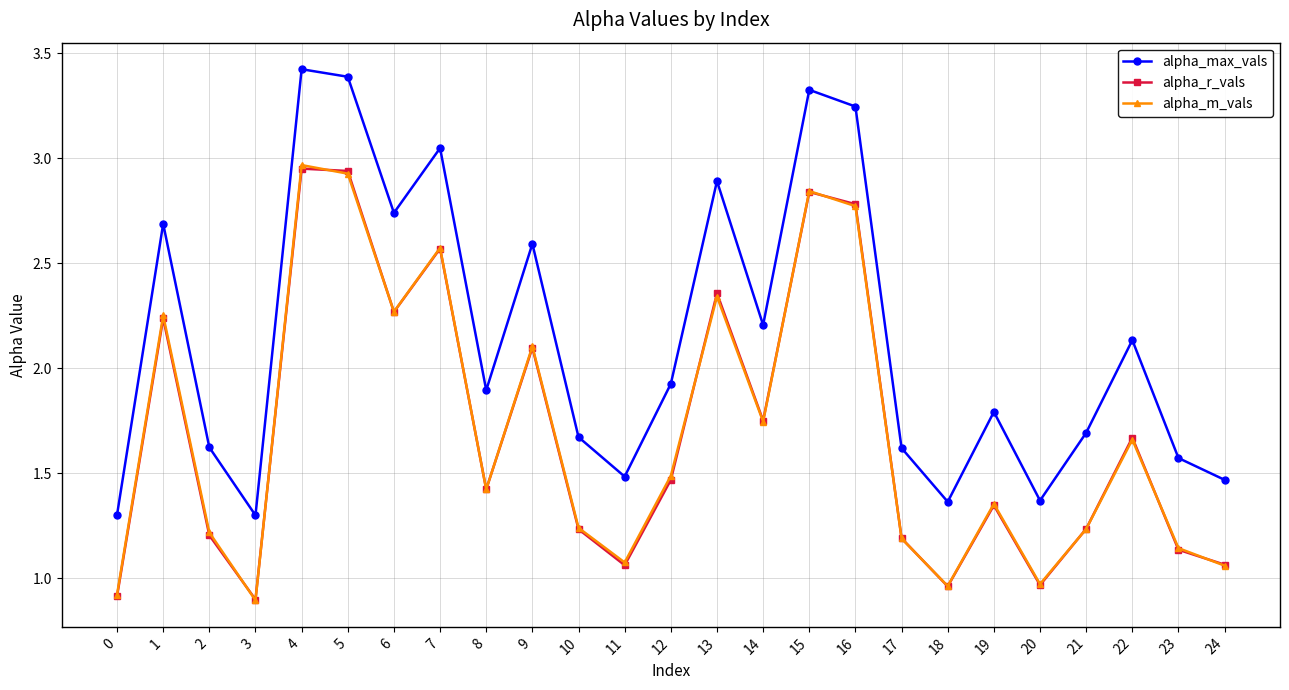

At which label does alpha_m_vals reach its peak?

4